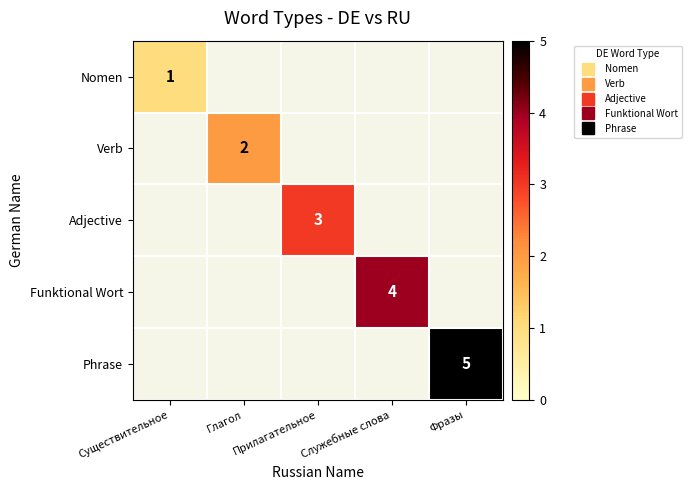

At which category is the sum across all series the highest?

Фразы